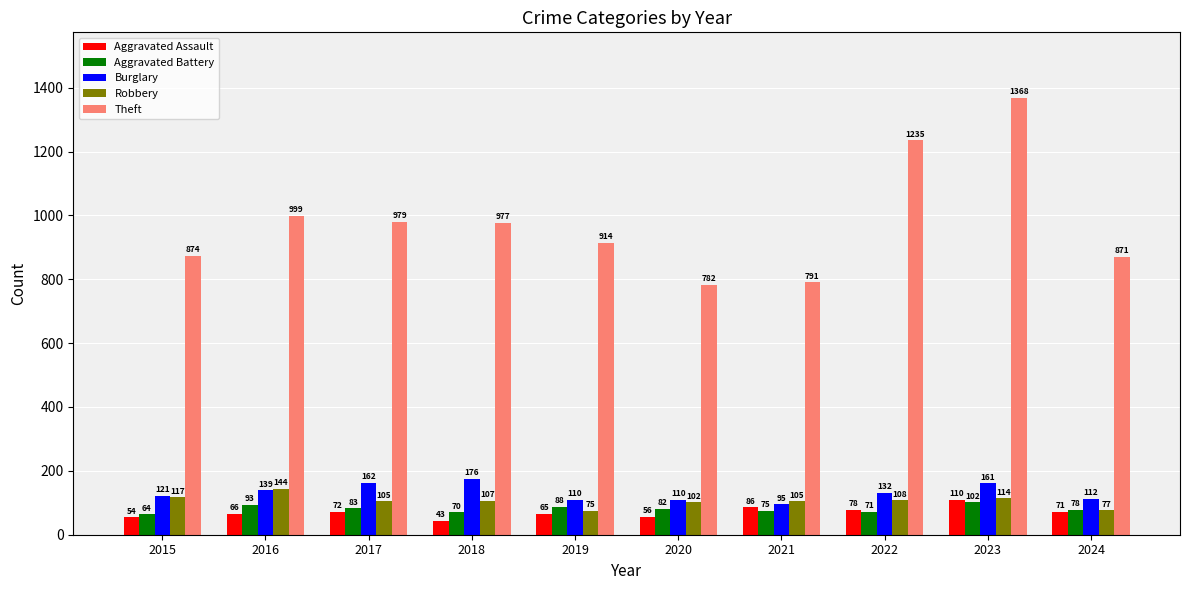

What is the value of the Burglary bar at the 1st from the left?

121